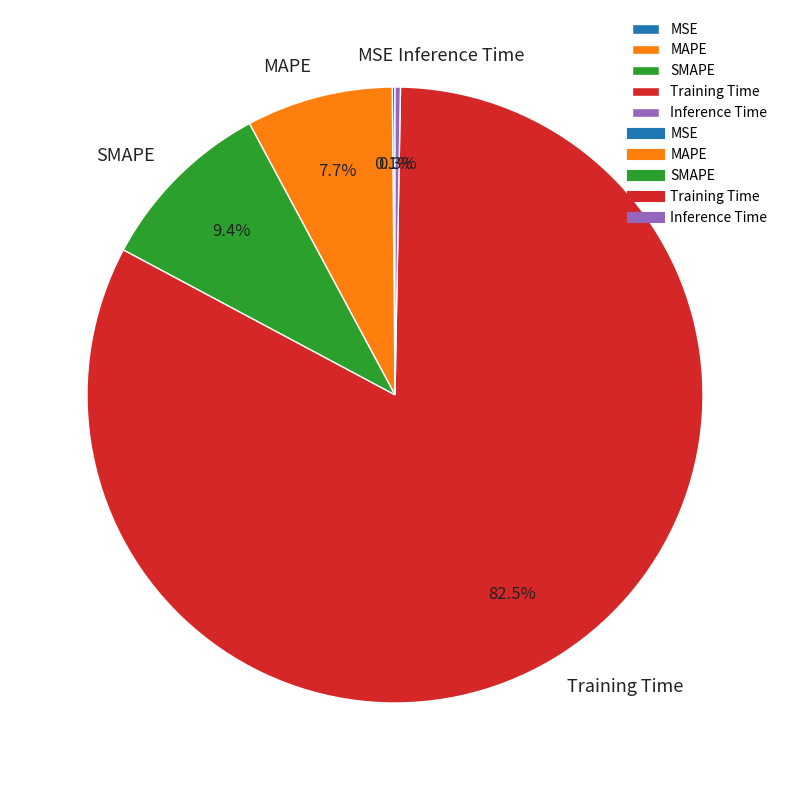

Which category accounts for the majority?

Training Time